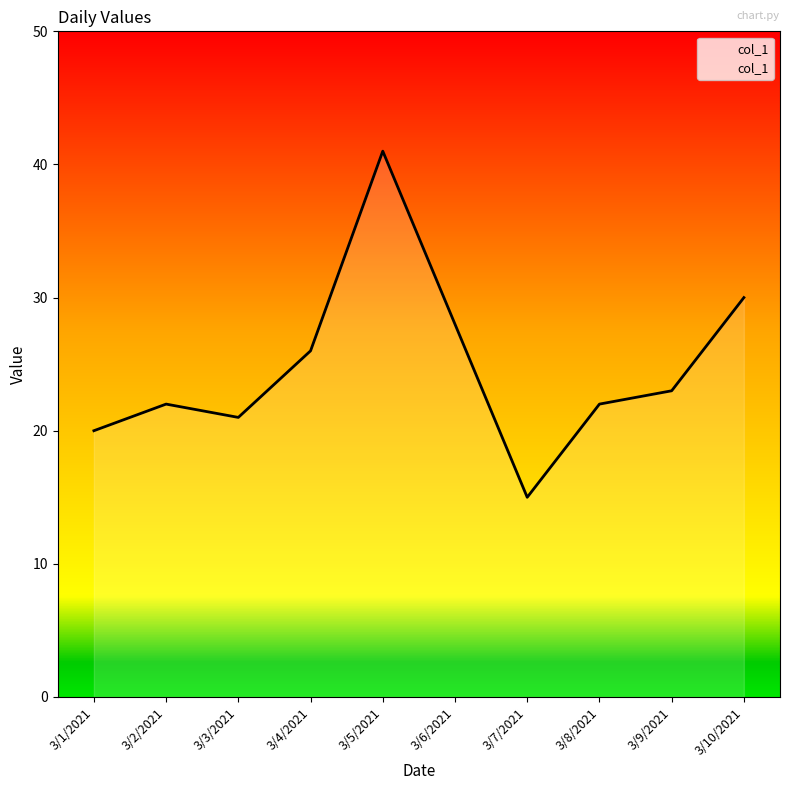

Count the number of data series in this chart.

1